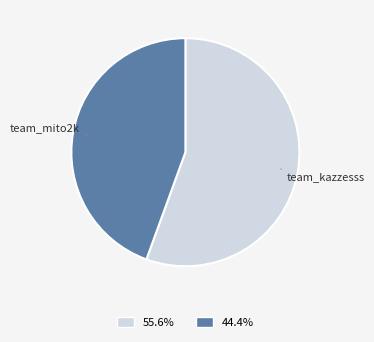

Is the sum of 55.6% and 44.4% greater than half?

Yes